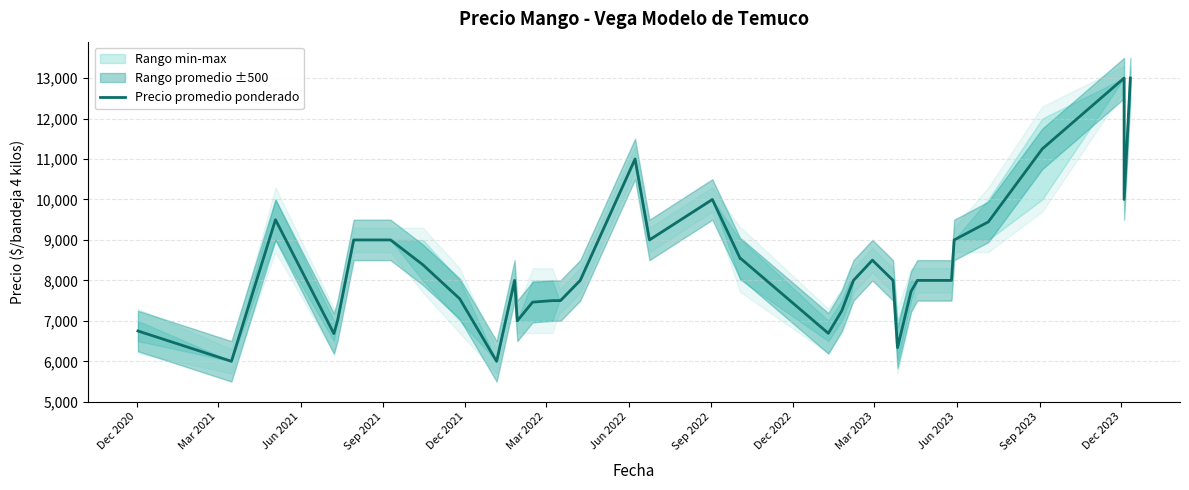

What is the sum of all values?

335877